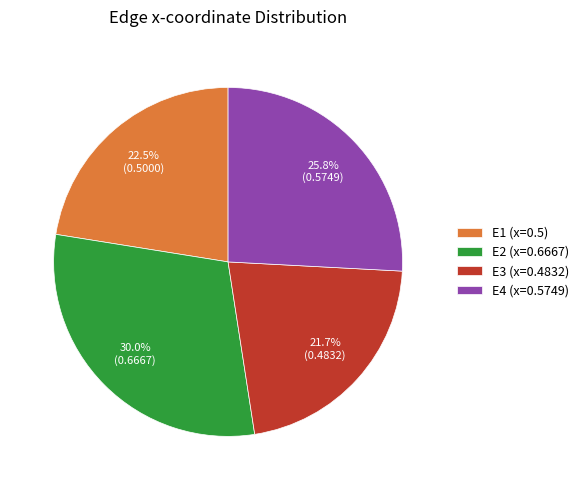

Combined, do E2 and E4 account for over 50%?

Yes